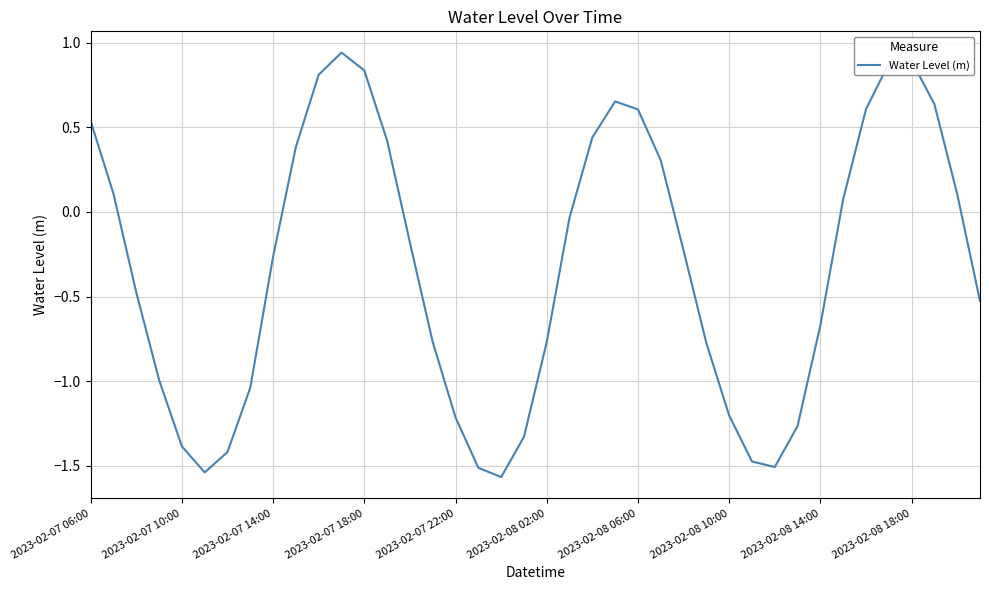

What is the difference between the maximum and minimum values?

2.5